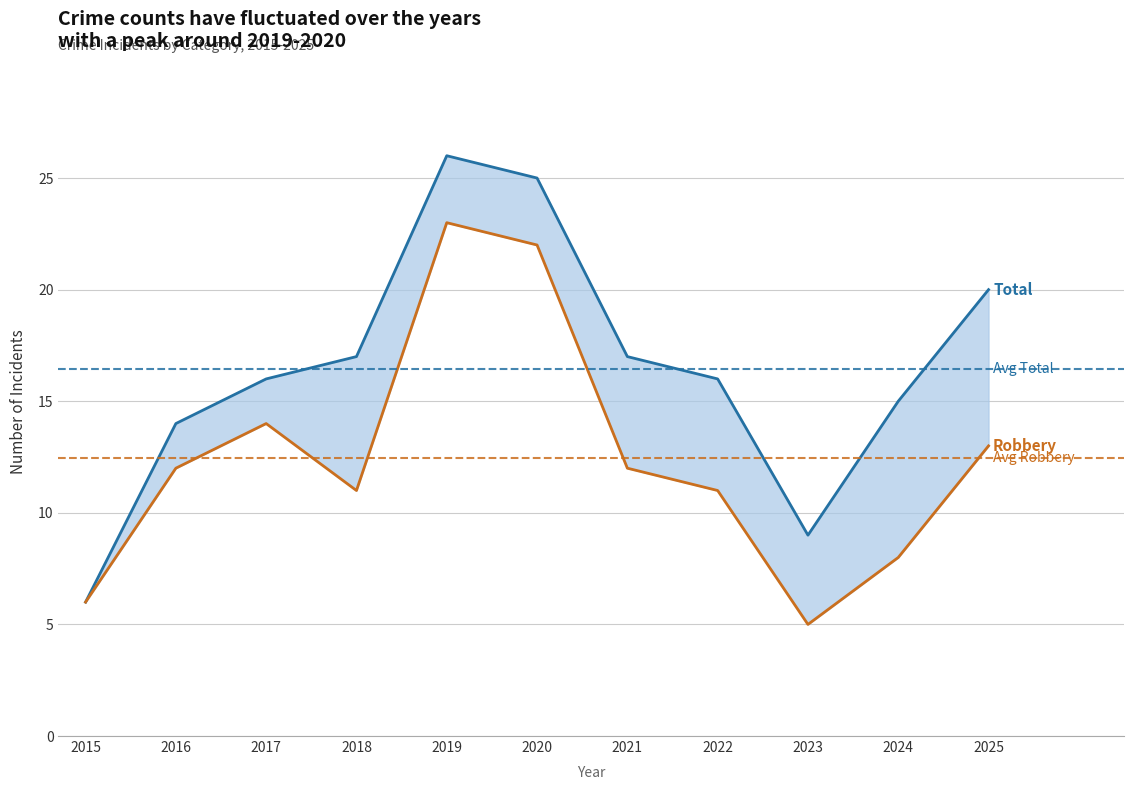

Reading right to left, what are all the values shown in this chart?

Total: 2025=20	2024=15	2023=9	2022=16	2021=17	2020=25	2019=26	2018=17	2017=16	2016=14	2015=6
Robbery: 2025=13	2024=8	2023=5	2022=11	2021=12	2020=22	2019=23	2018=11	2017=14	2016=12	2015=6